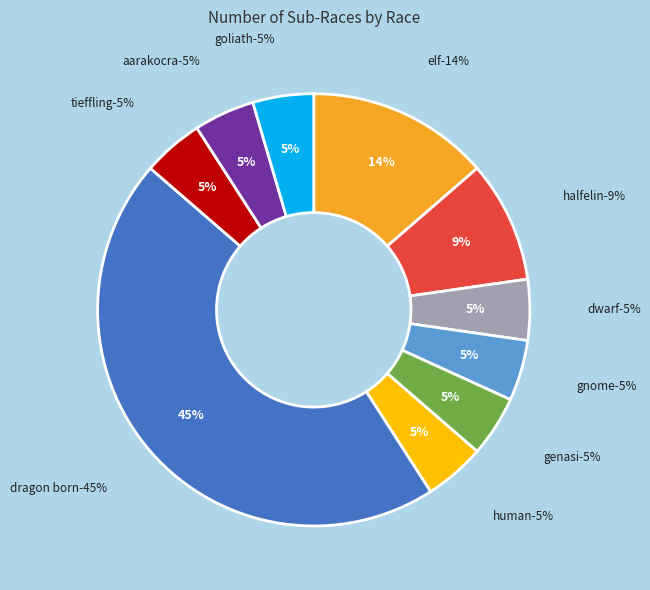

Combined, what portion of the pie is HALFELIN and HUMAN?

13.6%